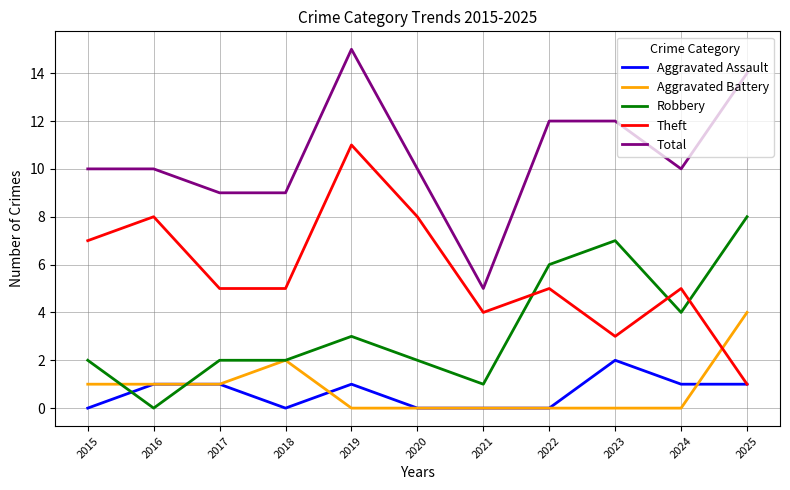

How many lines are shown in the chart?

5